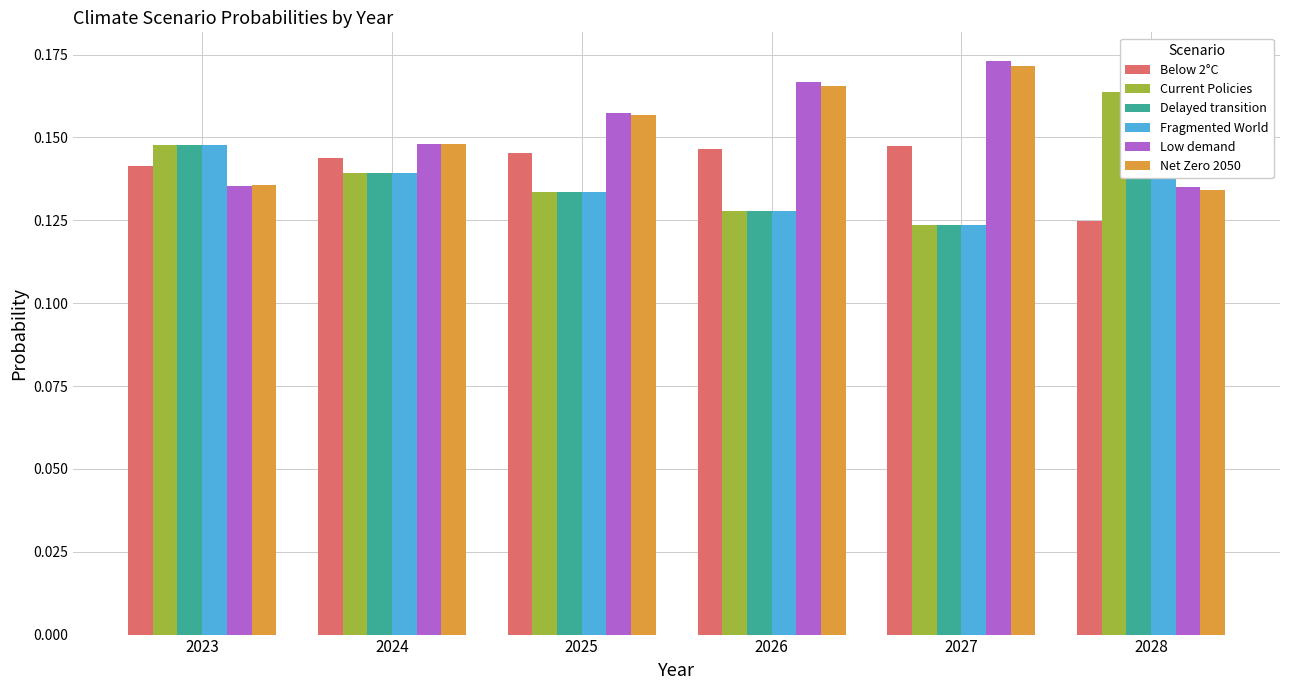

Reading right to left, extract all data points from this chart.

Below 2°C: 2028=0.1	2027=0.1	2026=0.1	2025=0.1	2024=0.1	2023=0.1
Current Policies: 2028=0.2	2027=0.1	2026=0.1	2025=0.1	2024=0.1	2023=0.1
Delayed transition: 2028=0.2	2027=0.1	2026=0.1	2025=0.1	2024=0.1	2023=0.1
Fragmented World: 2028=0.2	2027=0.1	2026=0.1	2025=0.1	2024=0.1	2023=0.1
Low demand: 2028=0.1	2027=0.2	2026=0.2	2025=0.2	2024=0.1	2023=0.1
Net Zero 2050: 2028=0.1	2027=0.2	2026=0.2	2025=0.2	2024=0.1	2023=0.1